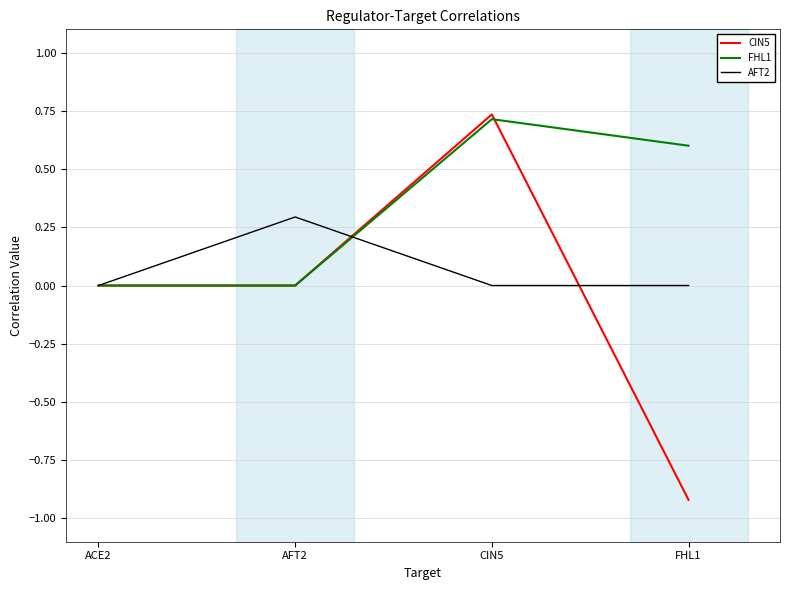

What are all the series names shown in the legend?

CIN5, FHL1, AFT2